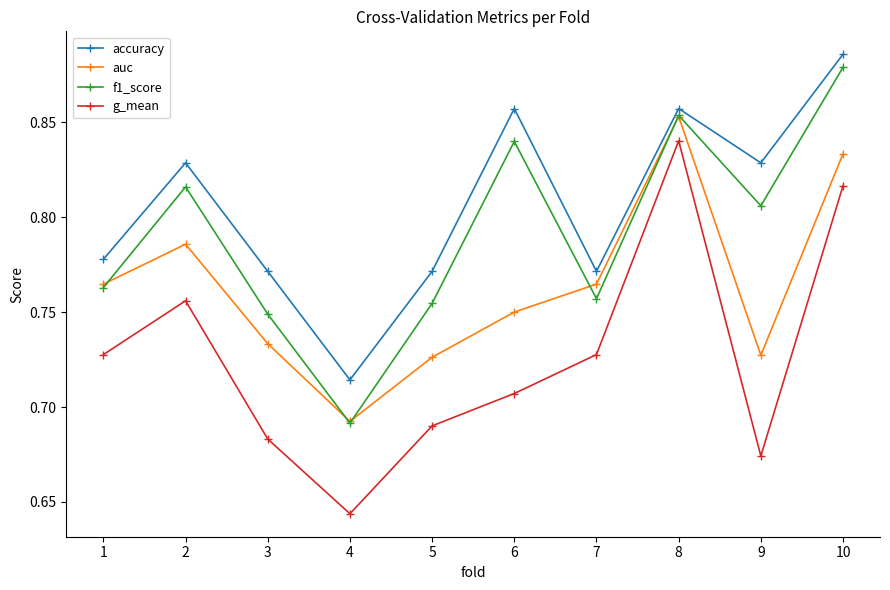

The value of auc at 4 is 1.1. True or false?

False